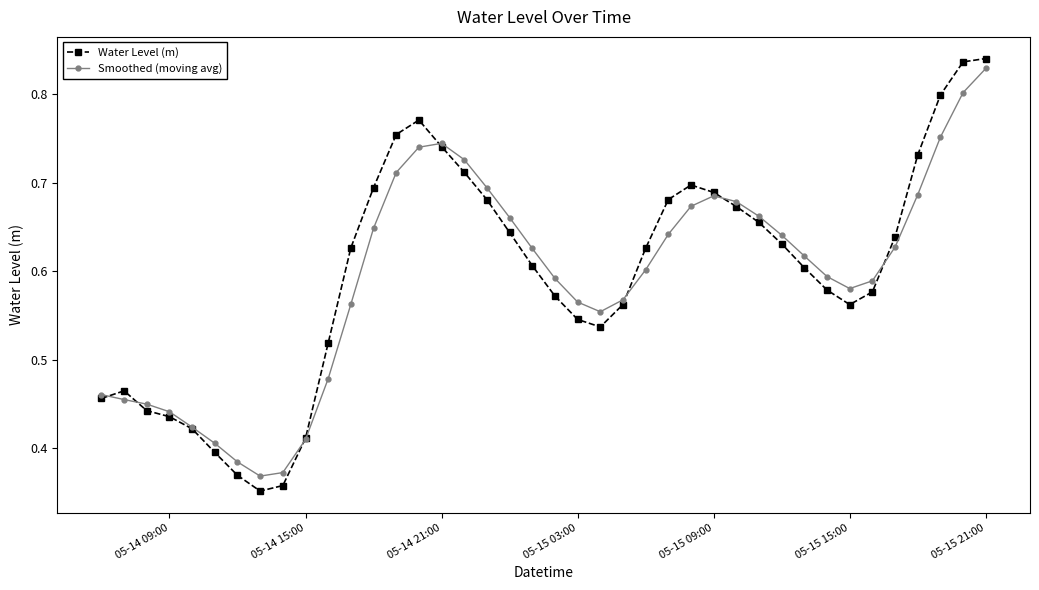

How many Water Level (m) values are between 0 and 1?

40